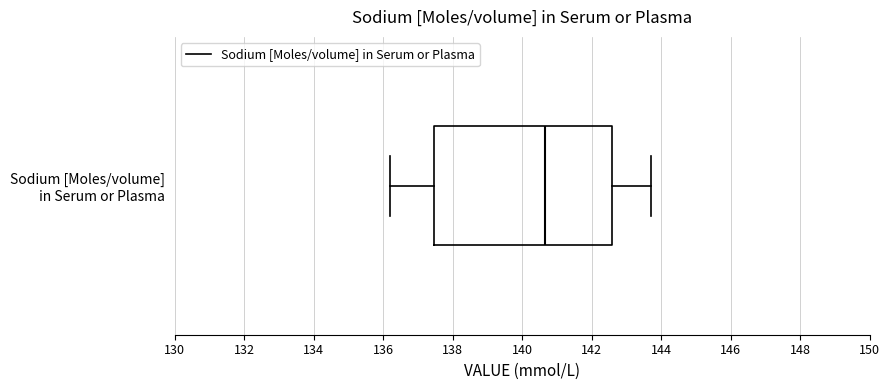

Transcribe this box plot: give where the median line is, the range the box spans, and where the two whiskers end, as read against the x-axis. The values are not printed on the chart, so give them approximately, as read against the axis.

median 140.6, box 137.4 to 142.6, whiskers 136.2 to 143.8